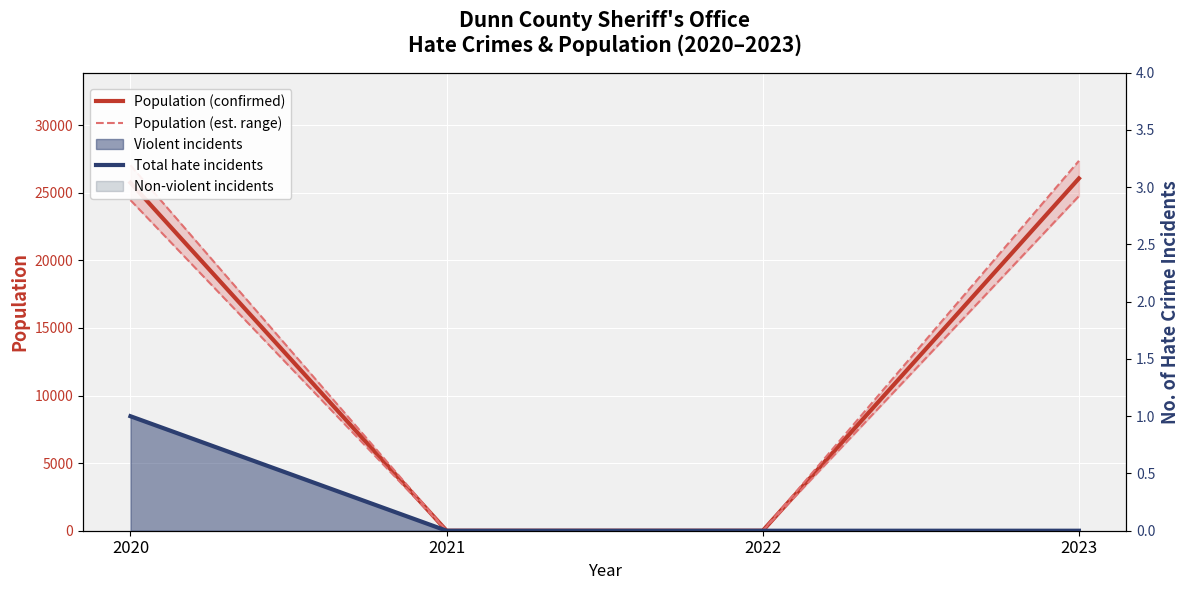

True or false: Total hate incidents has more than 0 points higher than both neighbors.

False